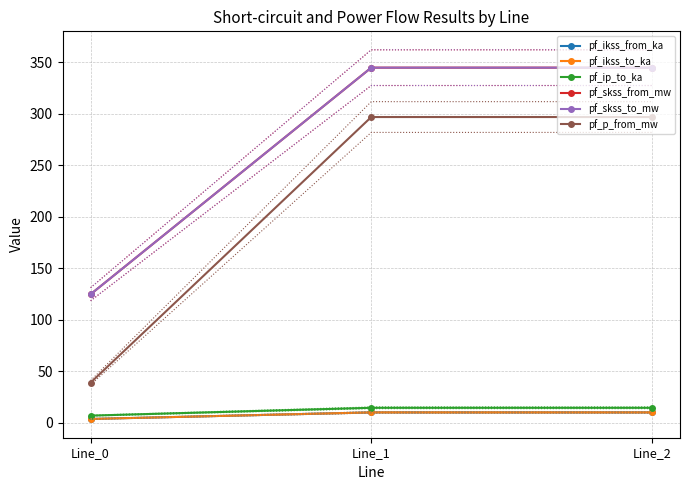

The pf_p_from_mw series shows 437.0 at Line_1. True or false?

False